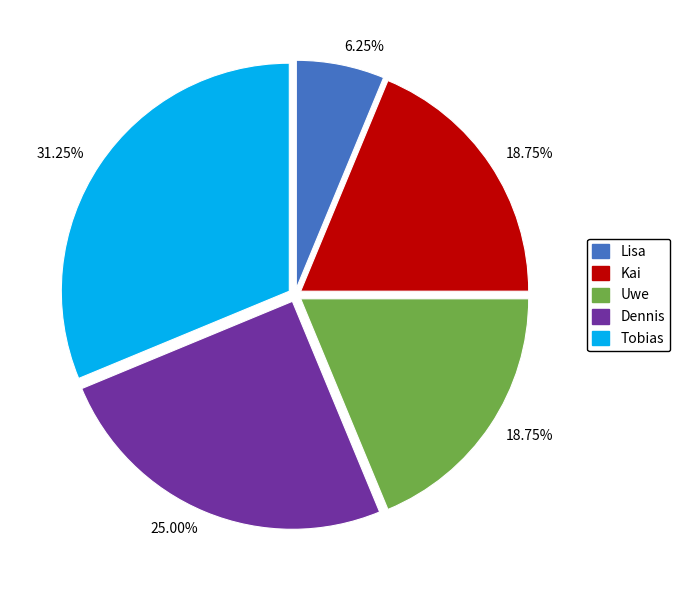

Is there a majority slice in this chart?

No